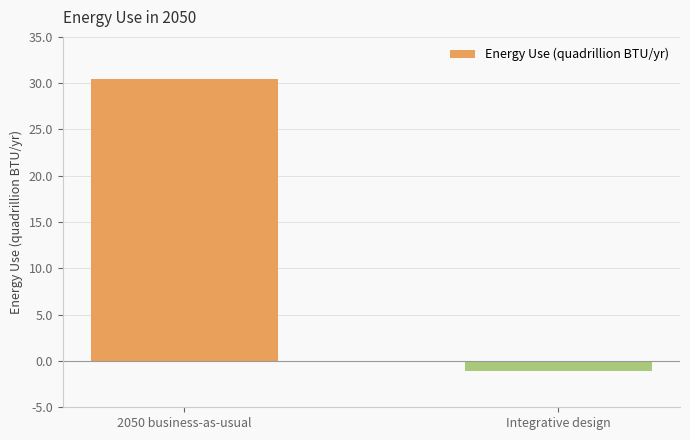

What is the value of the 1st bar from the left?

30.5